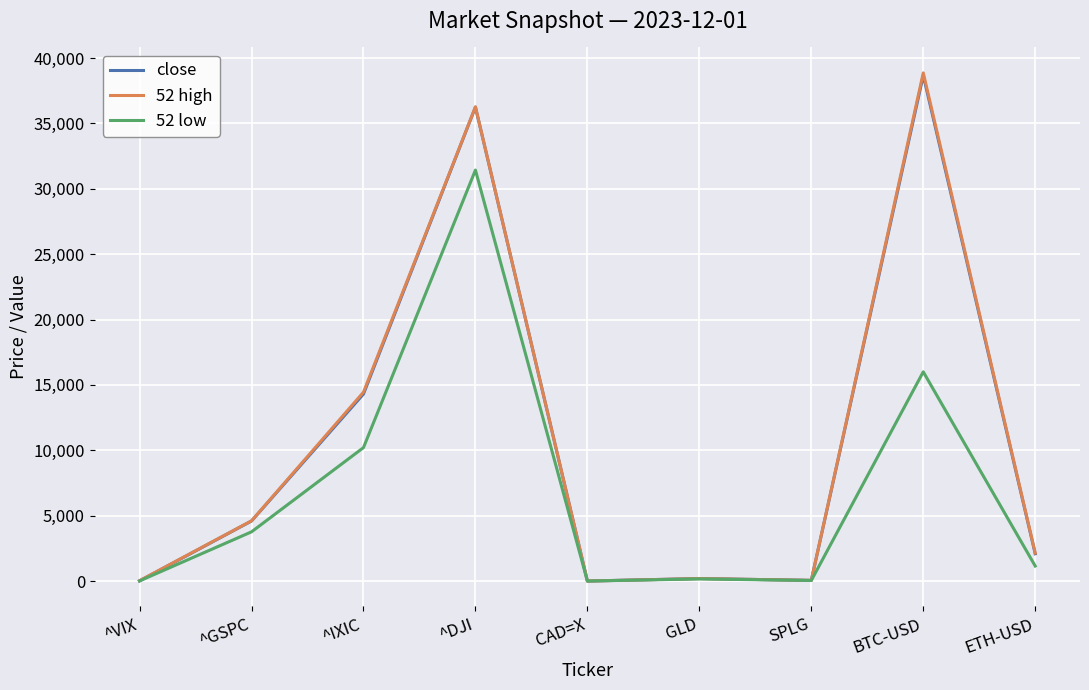

What is the difference between the maximum and second lowest values in the 52 high series?

38834.2